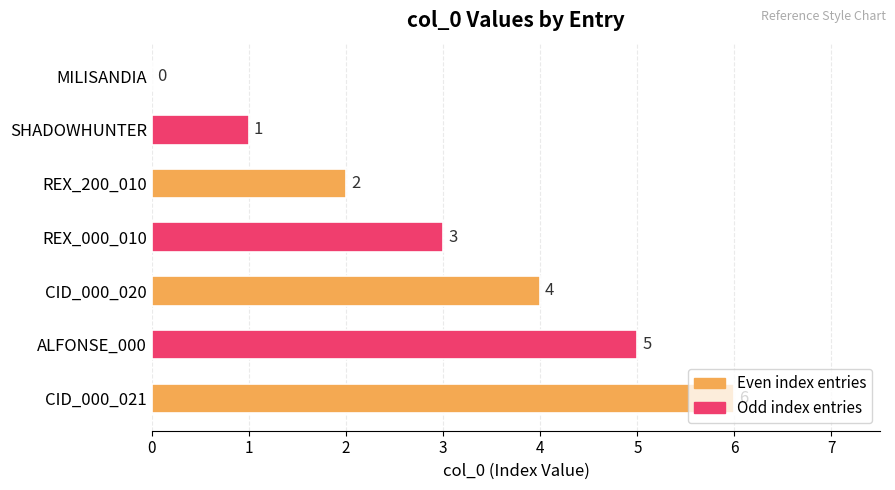

At which label is the value closest to 3?

REX_000_010